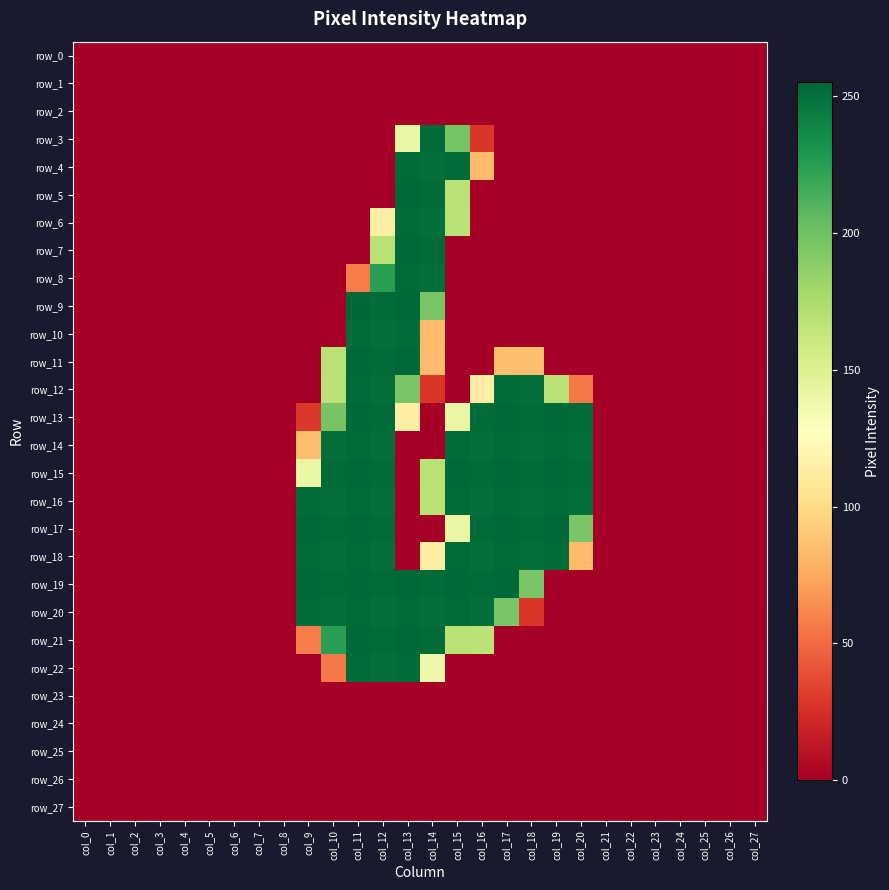

Which series has the largest range (max minus min)?

row_9